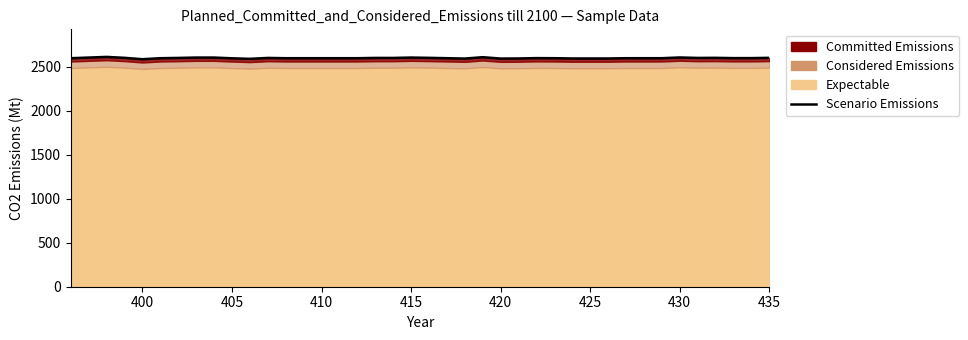

How many data points are above 2595?

30